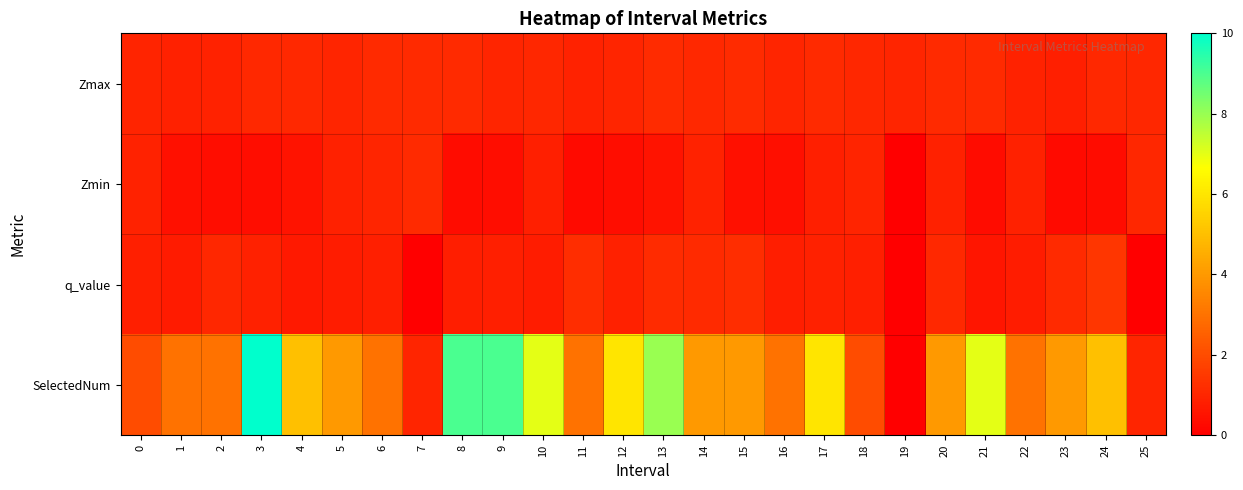

Between 14 and 21, which series saw the biggest shift?

SelectedNum